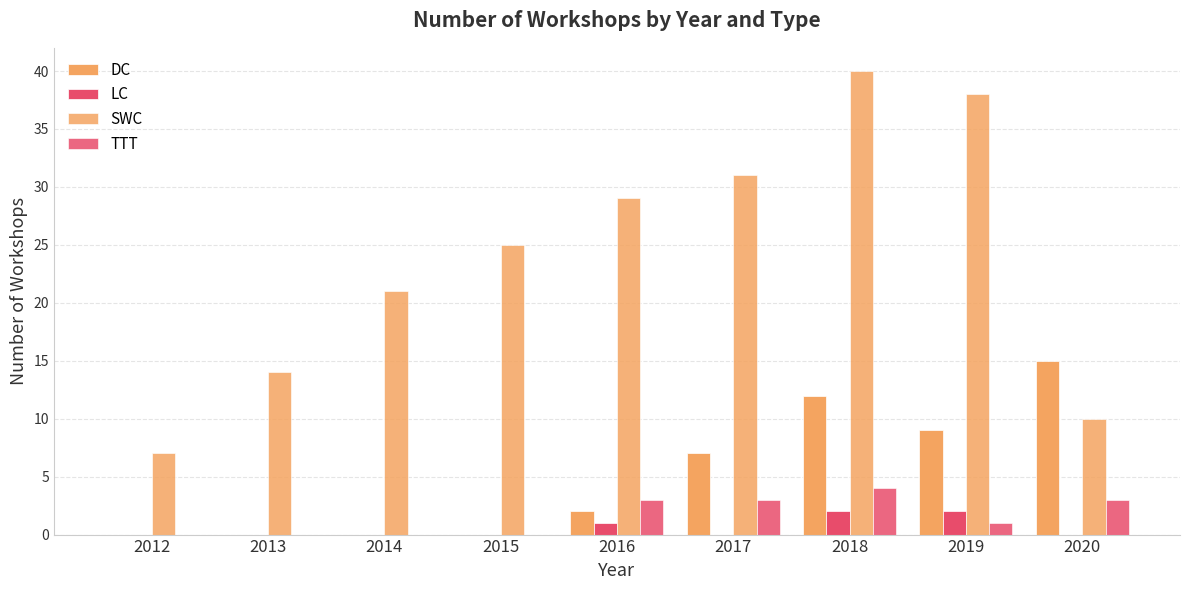

Is the value of LC at 2018 greater than the value of SWC at 2020?

No